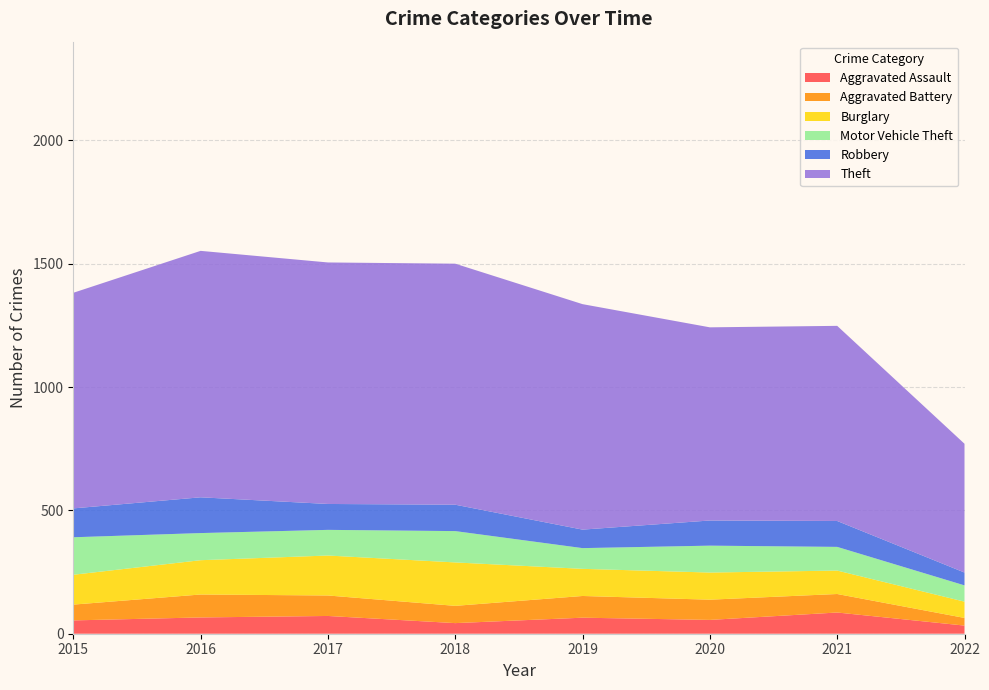

Reading left to right, what are all the values shown in this chart?

Aggravated Assault: 54	66	72	43	65	56	86	33
Aggravated Battery: 64	93	83	70	88	82	75	31
Burglary: 121	139	162	176	110	110	95	66
Motor Vehicle Theft: 152	110	104	127	84	109	96	66
Robbery: 117	145	105	107	75	102	105	52
Theft: 874	999	979	977	914	783	791	522